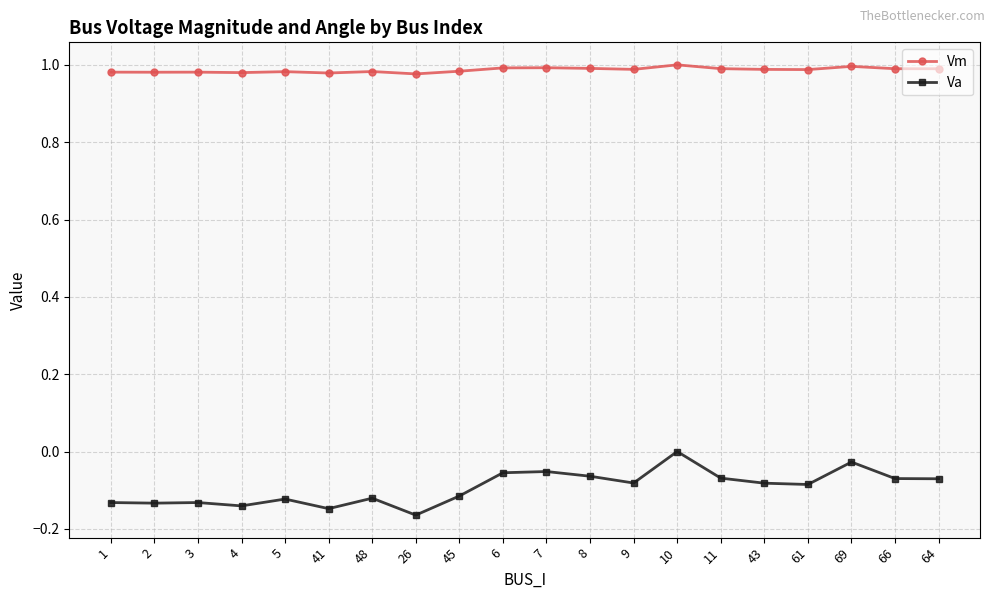

List the series in order of their overall mean, lowest first.

Va, Vm